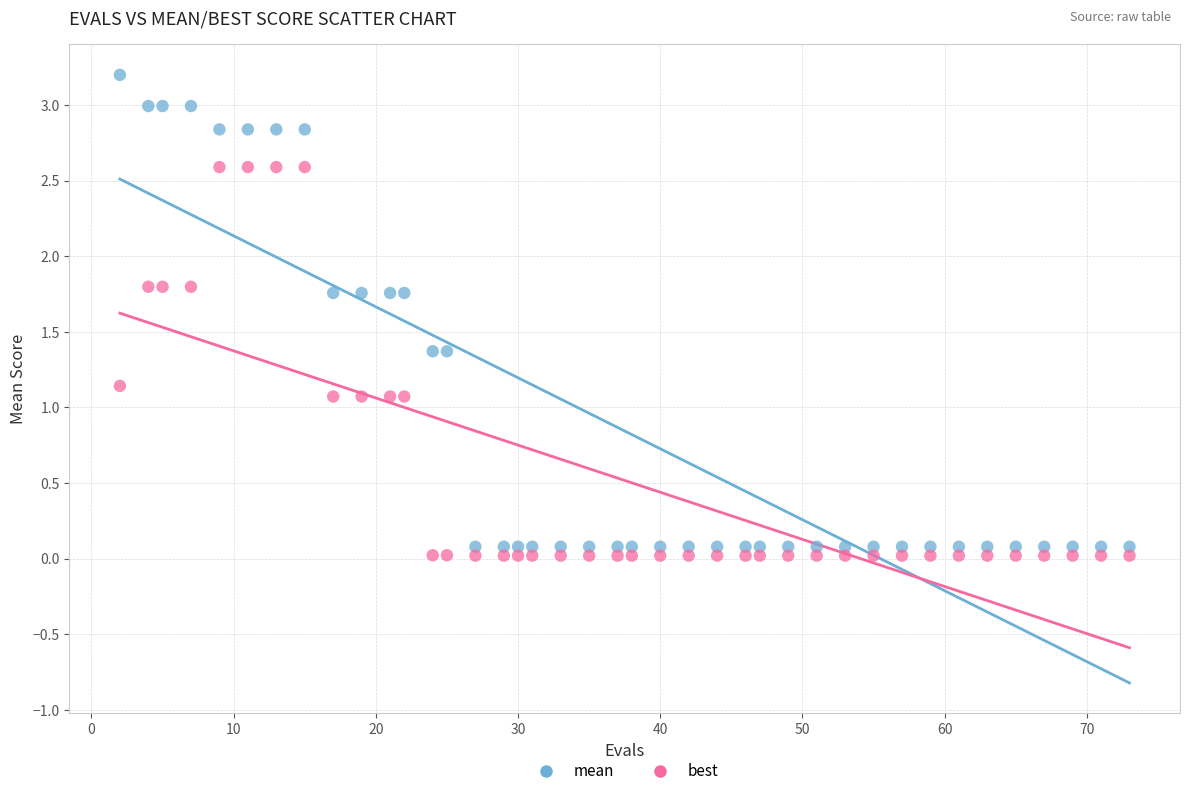

Across all data points, what is the range of Y values (max minus min)?

3.2